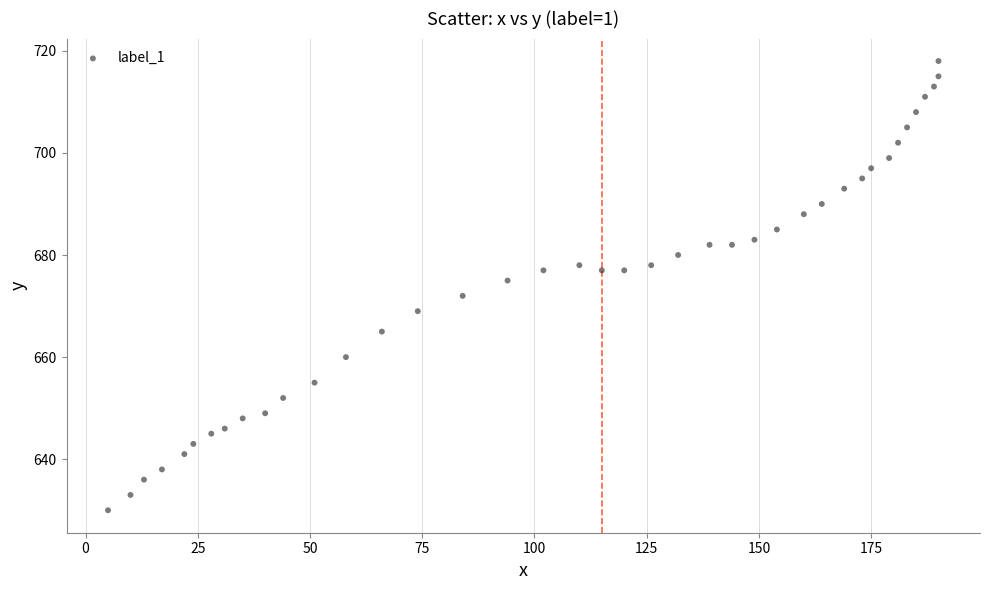

What Y value in the scatter plot is closest to 674?

675